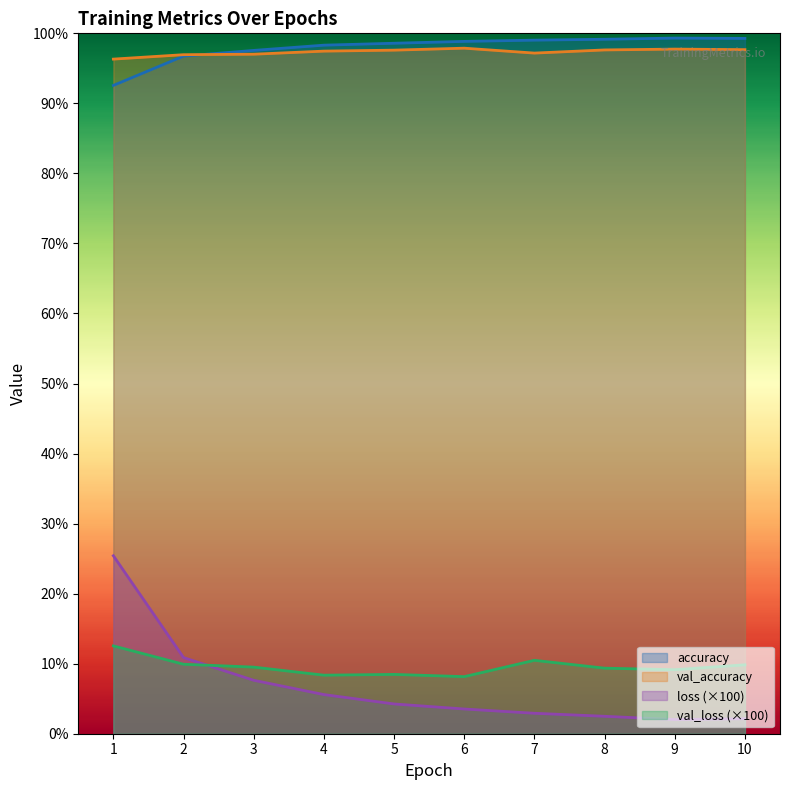

What is the difference between the highest and lowest values at 10?

97.1